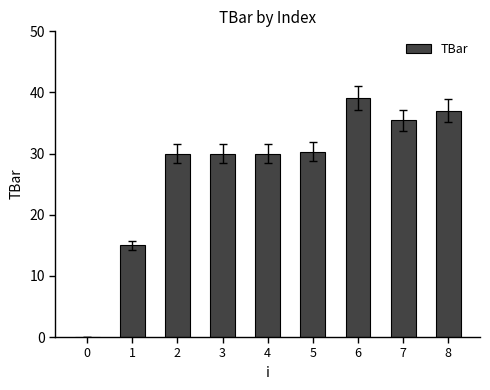

What is the change in value from 2 to 6?

+9.2